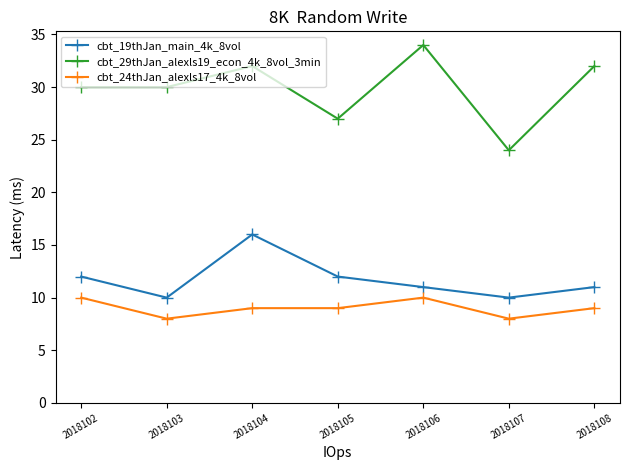

What is the approximate value of cbt_29thJan_alexls19_econ_4k_8vol_3min at 2018105?

27